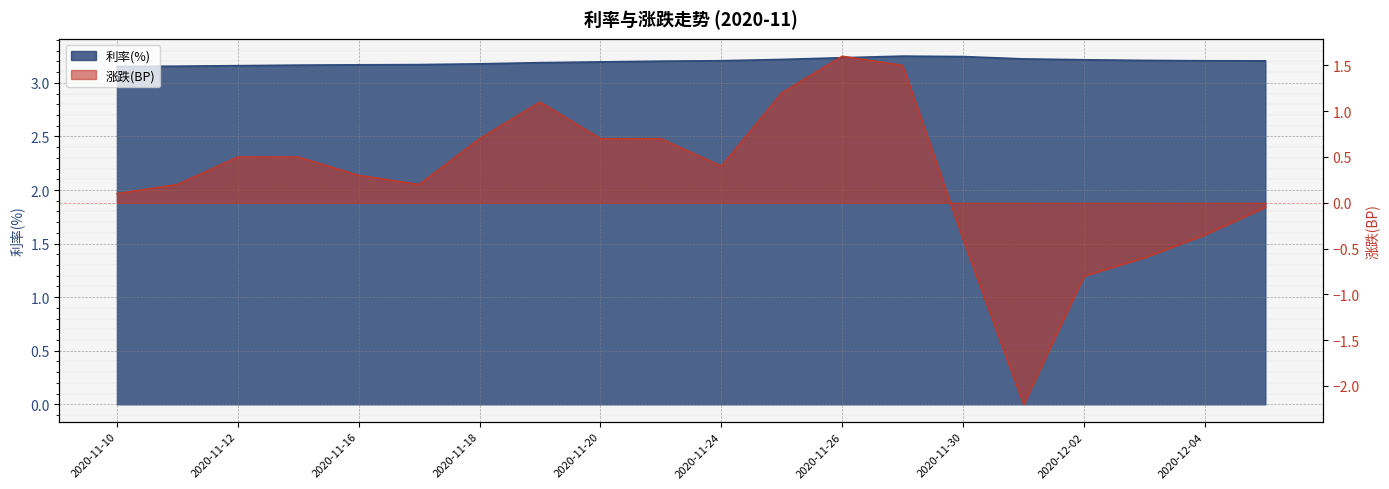

How many lines are shown in the chart?

2